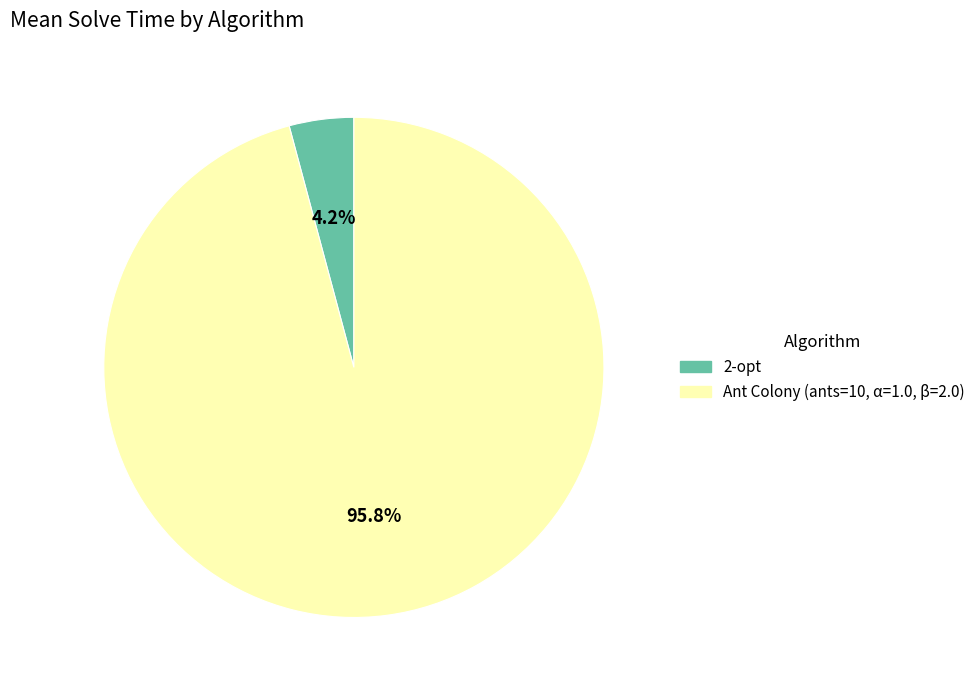

Does any single category account for the majority?

Yes